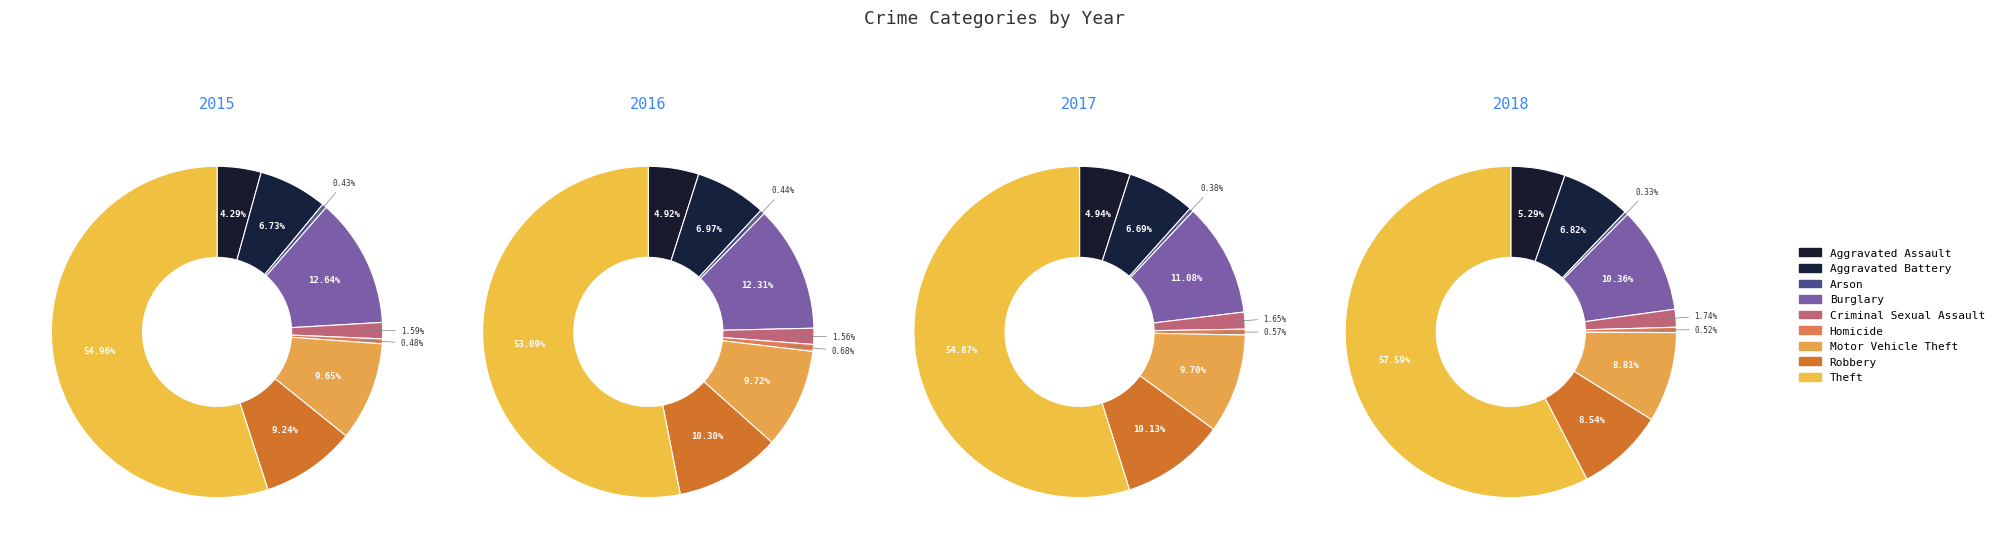

Which slice is the smallest?

Arson